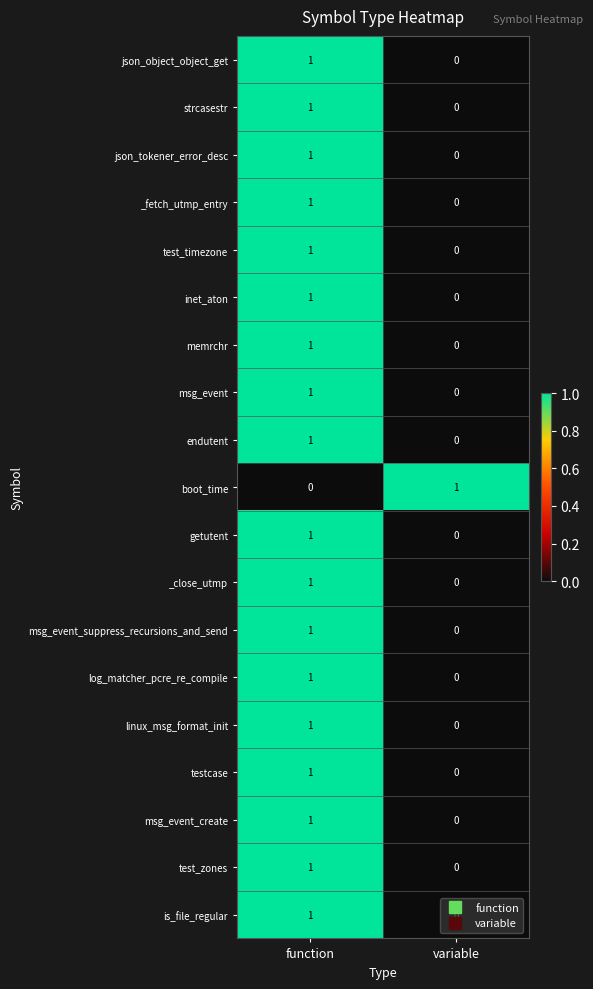

The value of msg_event at function is 1. True or false?

True